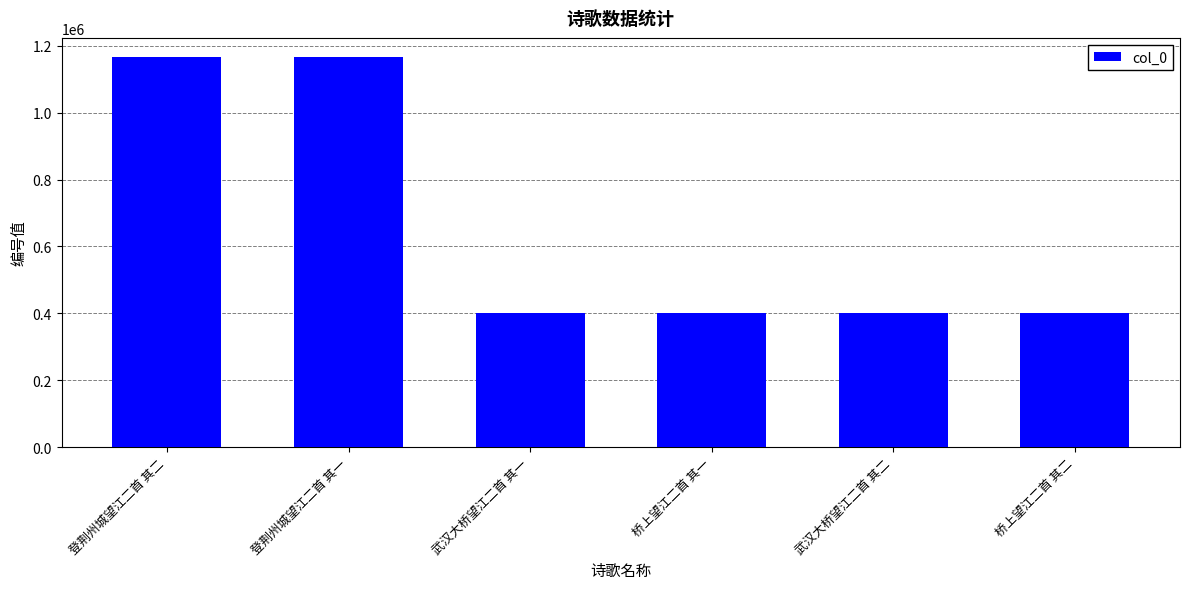

What is the value of the 5th bar from the left?

401127